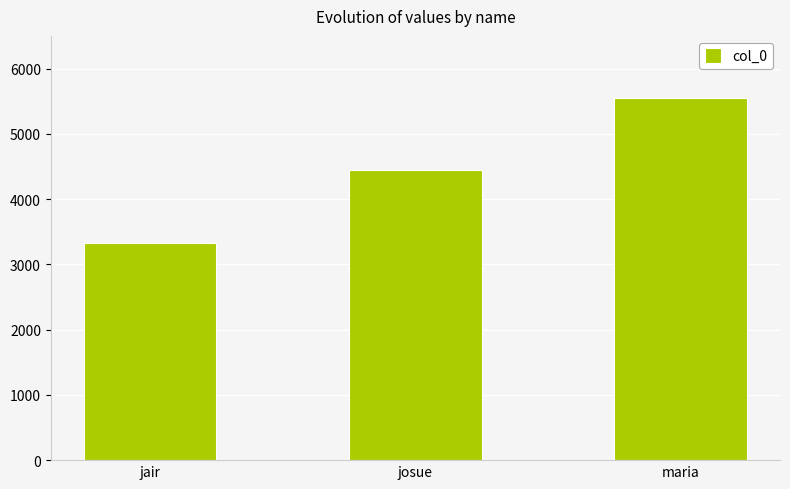

How many categories are shown in the chart?

3